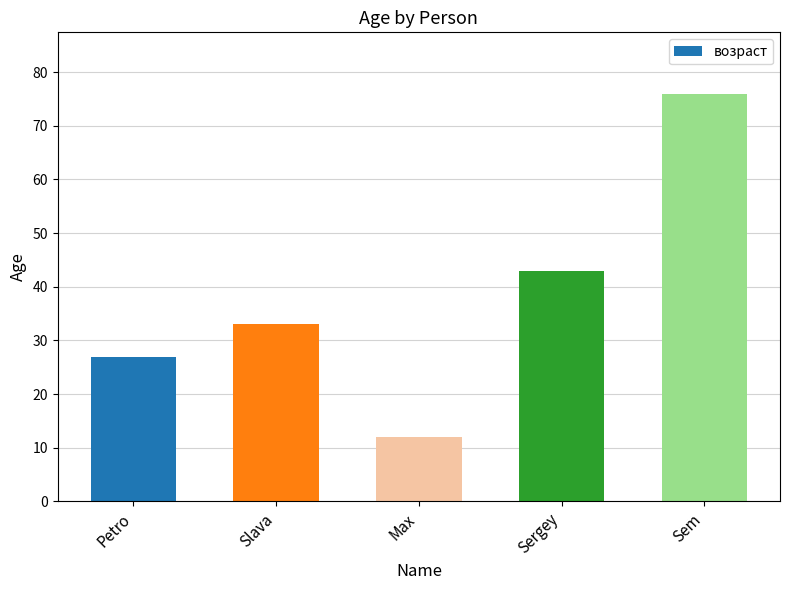

True or false: the data shows 62 at Sergey.

False